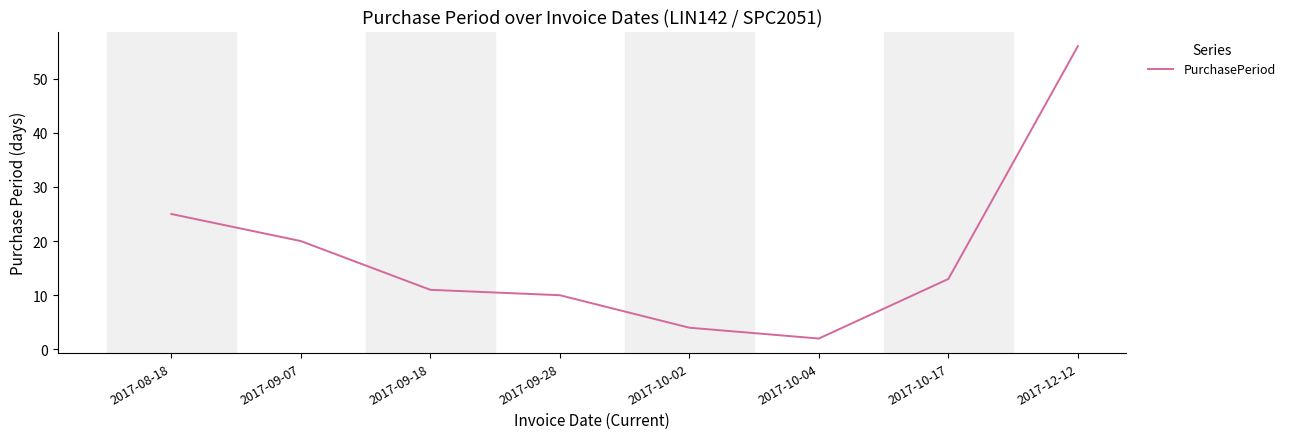

List the labels in order of value, smallest first.

2017-10-04, 2017-10-02, 2017-09-28, 2017-09-18, 2017-10-17, 2017-09-07, 2017-08-18, 2017-12-12